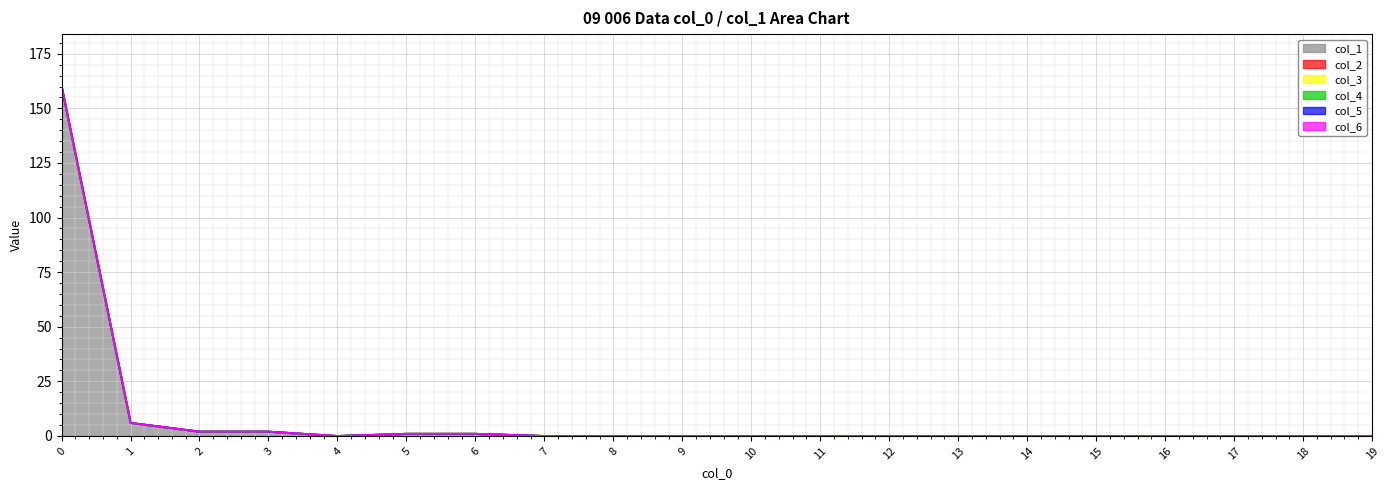

True or false: col_1 and col_6 cross at least once.

False